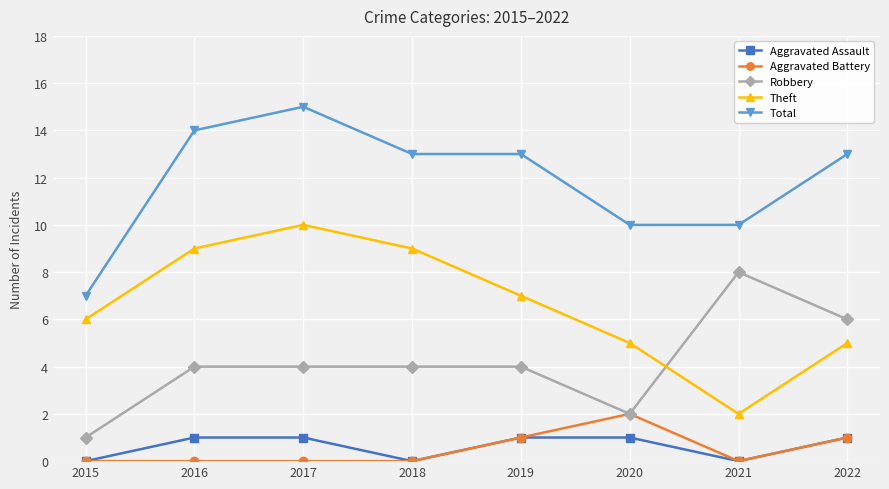

Between 2020 and 2021, which series saw the biggest shift?

Robbery